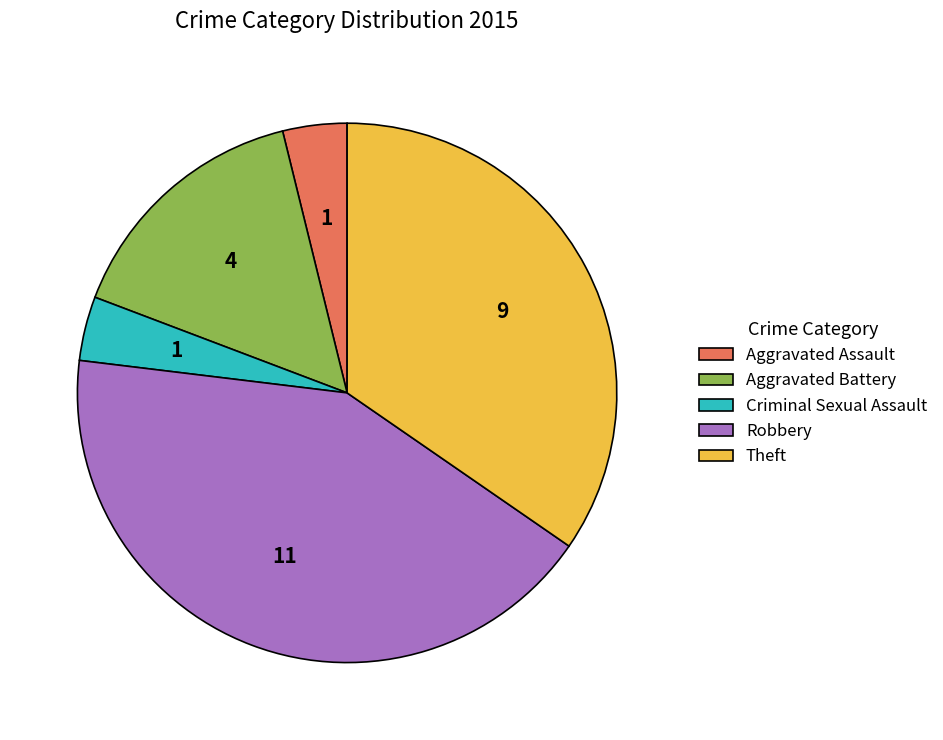

Is it true that Robbery is 54% of the pie?

False